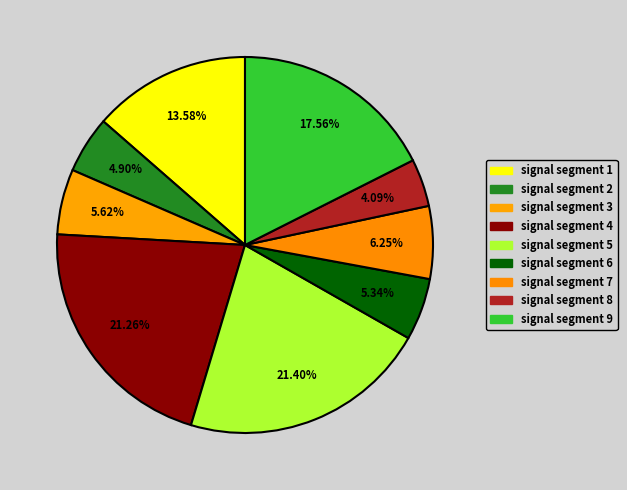

To the nearest percent, what is the average slice percentage?

11%